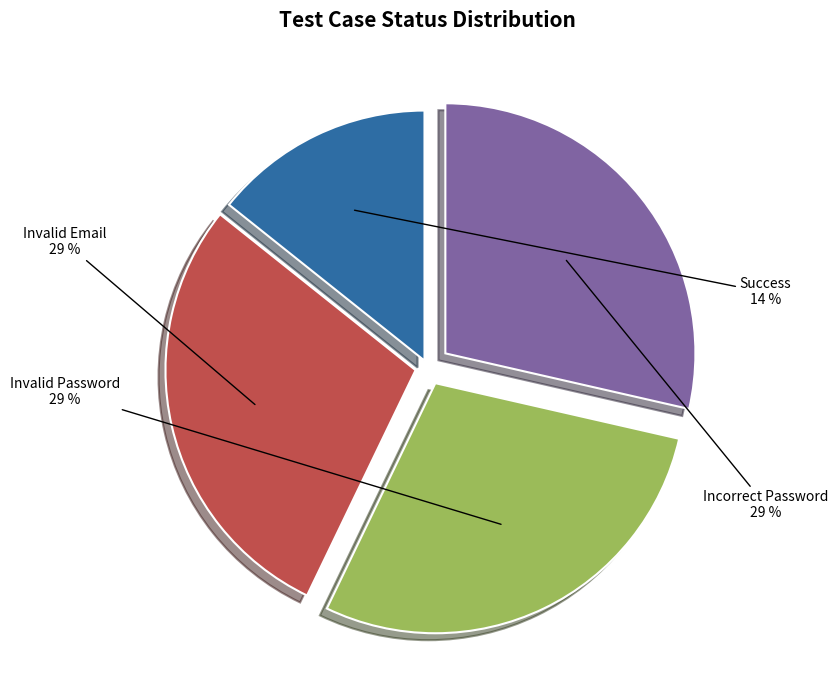

To the nearest percent, what portion does Invalid Password represent?

29%